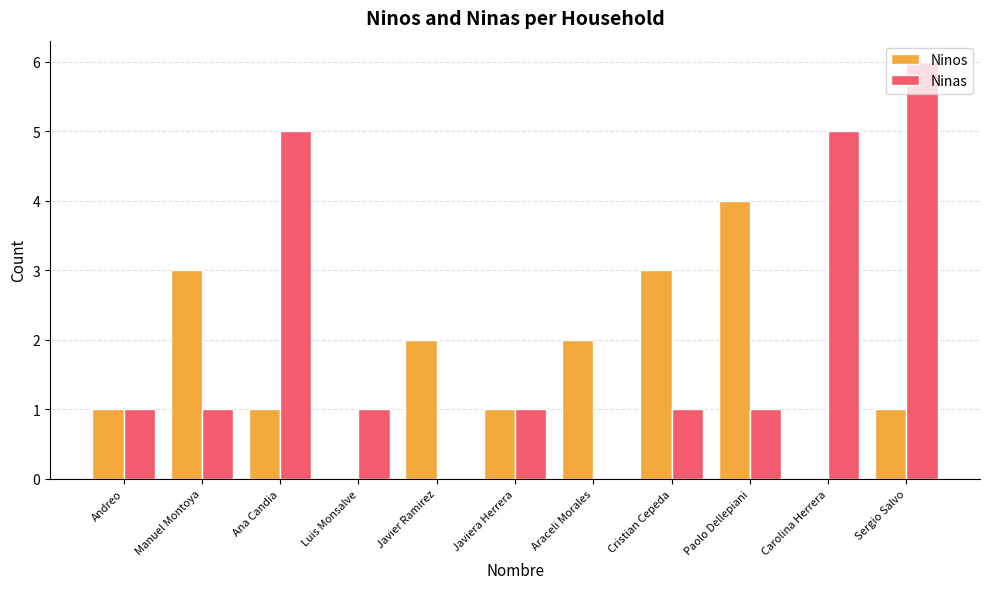

True or false: Ninas has a value of 7 at Ana Candia.

False